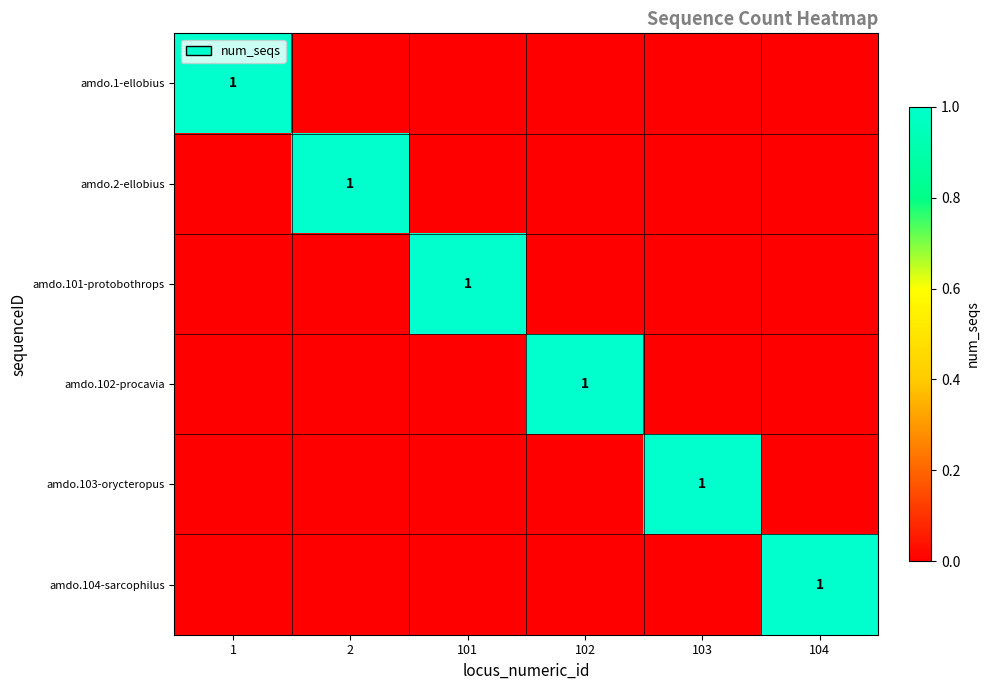

The value of amdo.103-orycteropus at 103 is 1. True or false?

True